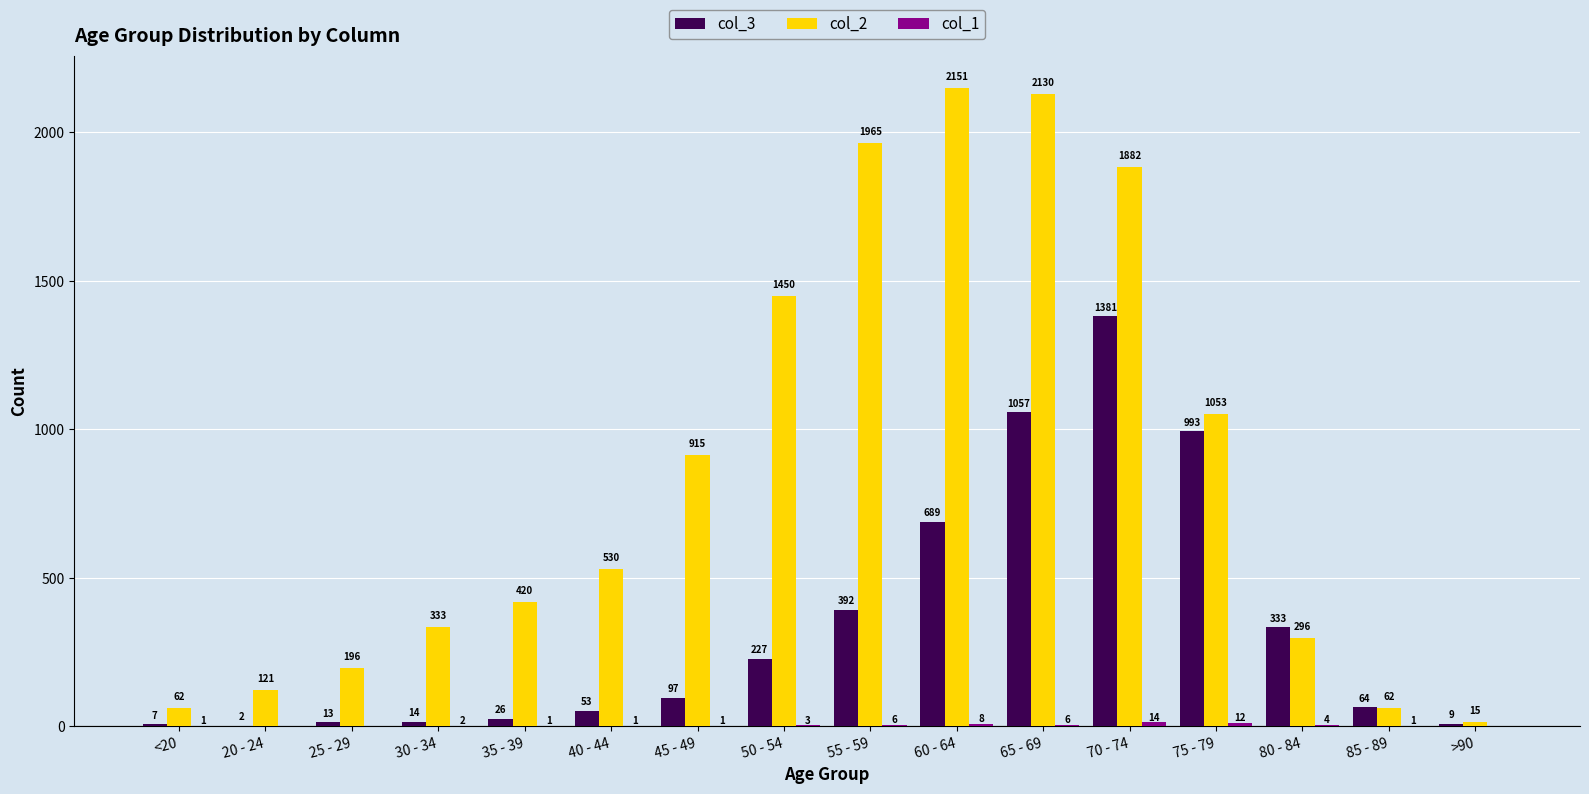

How many distinct data groups are displayed?

3